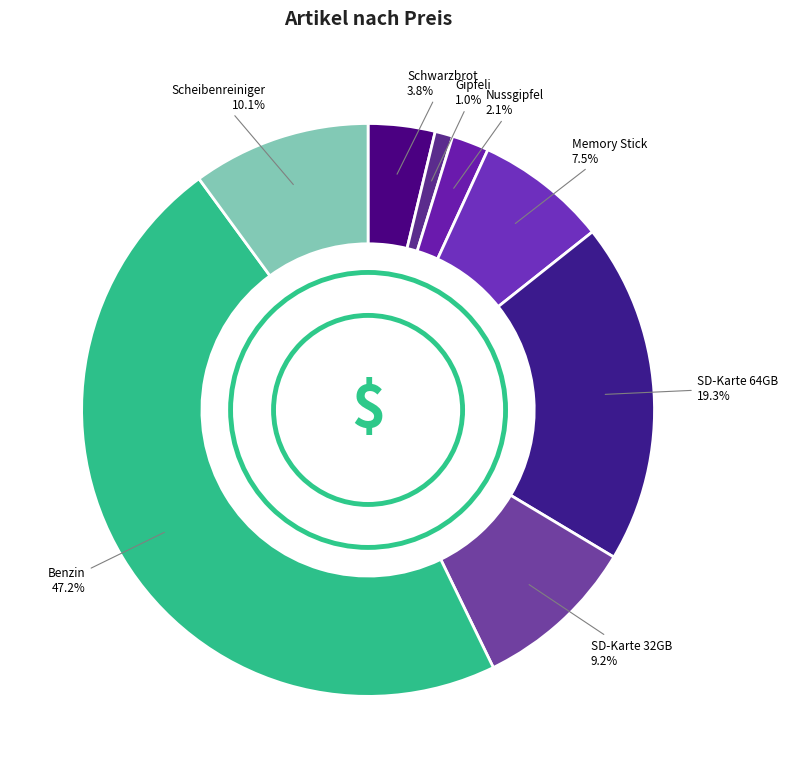

True or false: Nussgipfel accounts for 2% of the total.

True